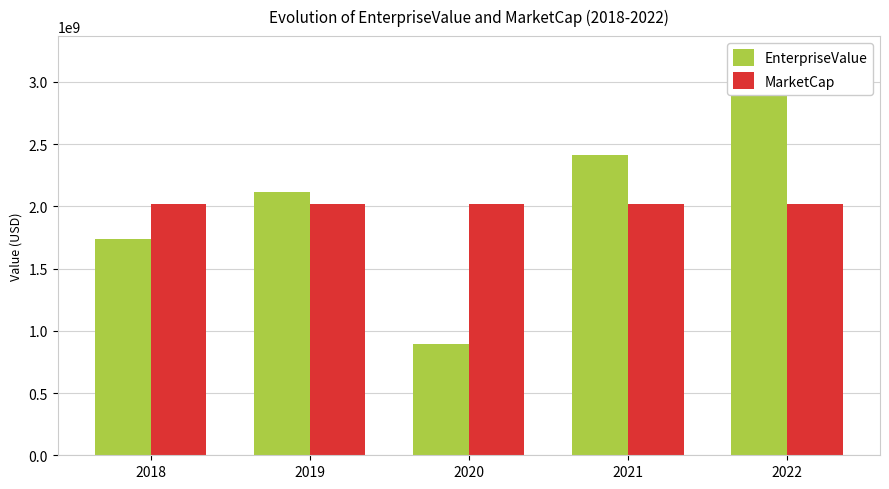

The value of EnterpriseValue at 2021 is 2410819865.6. True or false?

True